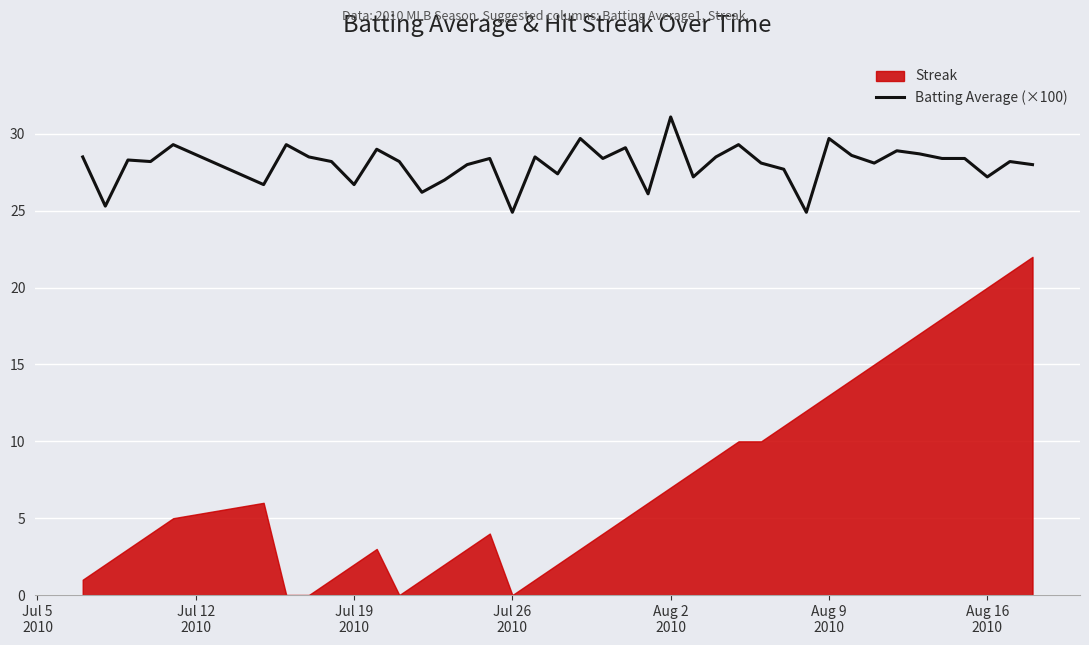

What is the sum of all values?

1120.9